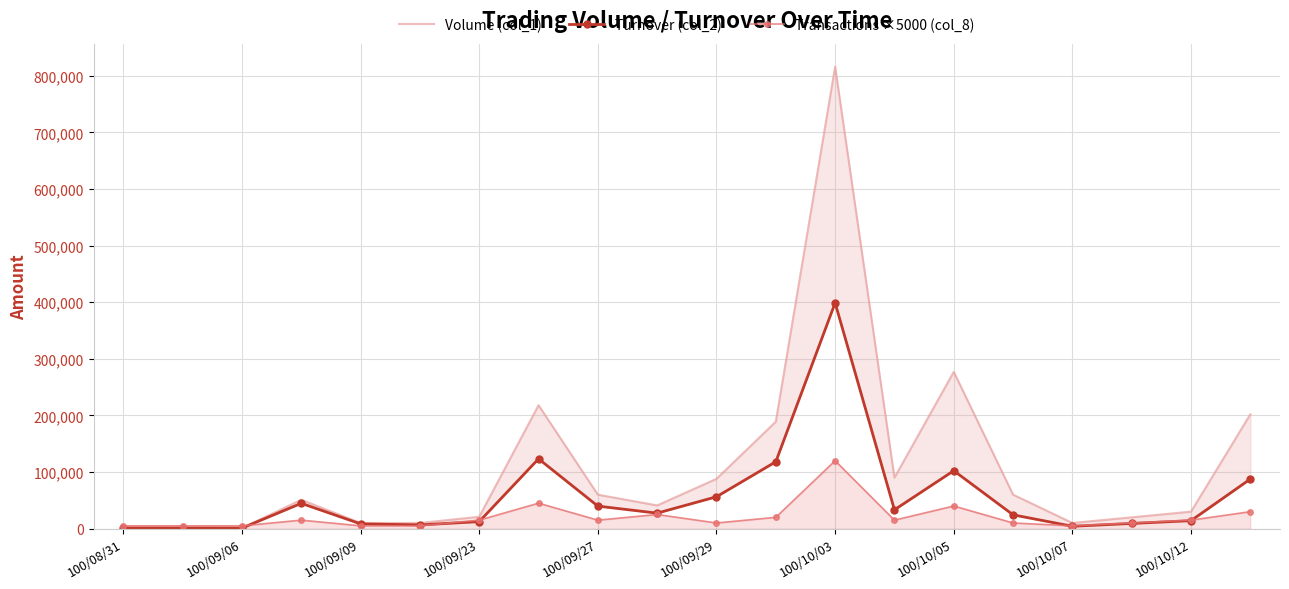

Reading right to left, extract all data points from this chart.

Volume (col_1): 202000	30000	20000	10000	60000	277000	90000	816000	189000	88000	41000	60000	218000	21000	10000	10000	51000	1000	1000	1000
Turnover (col_2): 87660	14100	9200	4200	24400	102360	33300	398870	118170	56320	27400	39800	123370	12430	6600	8400	44740	950	1100	1170
Transactions ×5000 (col_8): 30000	15000	10000	5000	10000	40000	15000	120000	20000	10000	25000	15000	45000	15000	5000	5000	15000	5000	5000	5000